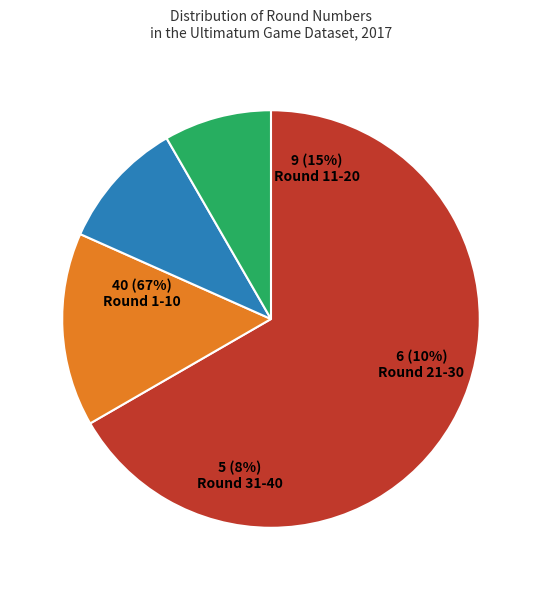

Between Round 1-10 and Round 11-20, which is larger?

Round 1-10